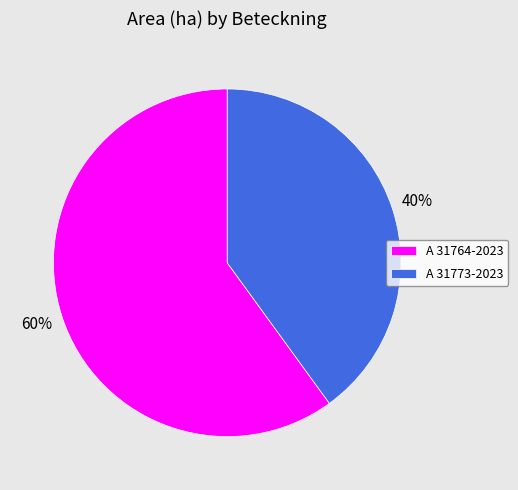

The A 31764-2023 slice represents 60% of the pie. True or false?

True